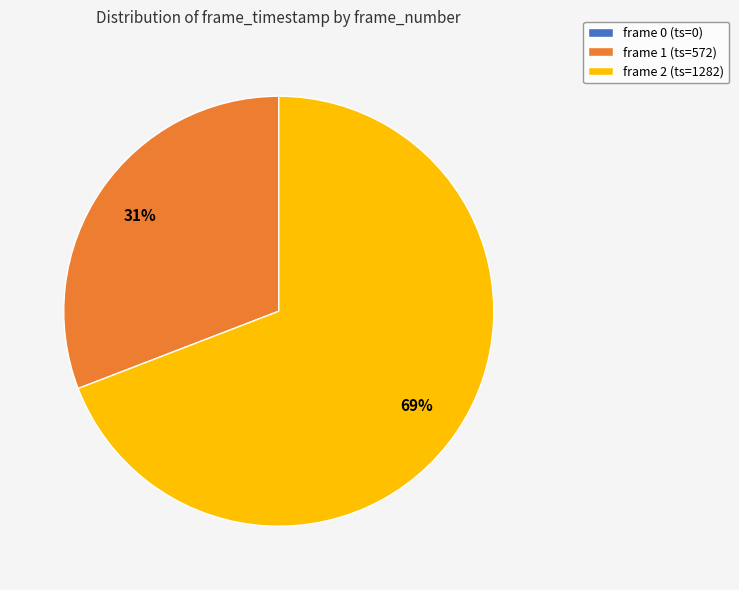

Does frame 2 account for over 50% of the chart?

Yes